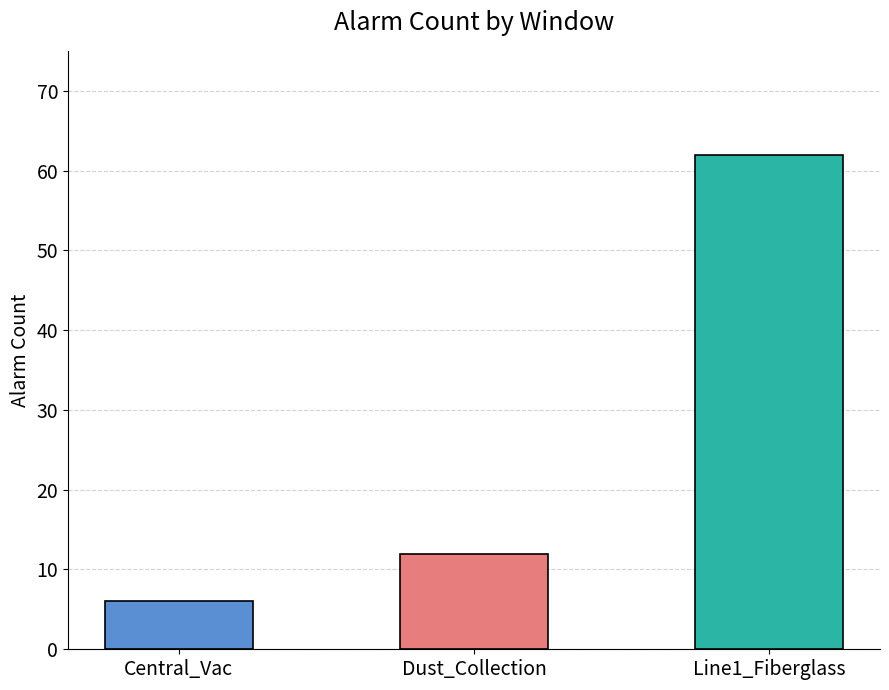

At which category does the chart reach its peak across all series?

Line1_Fiberglass